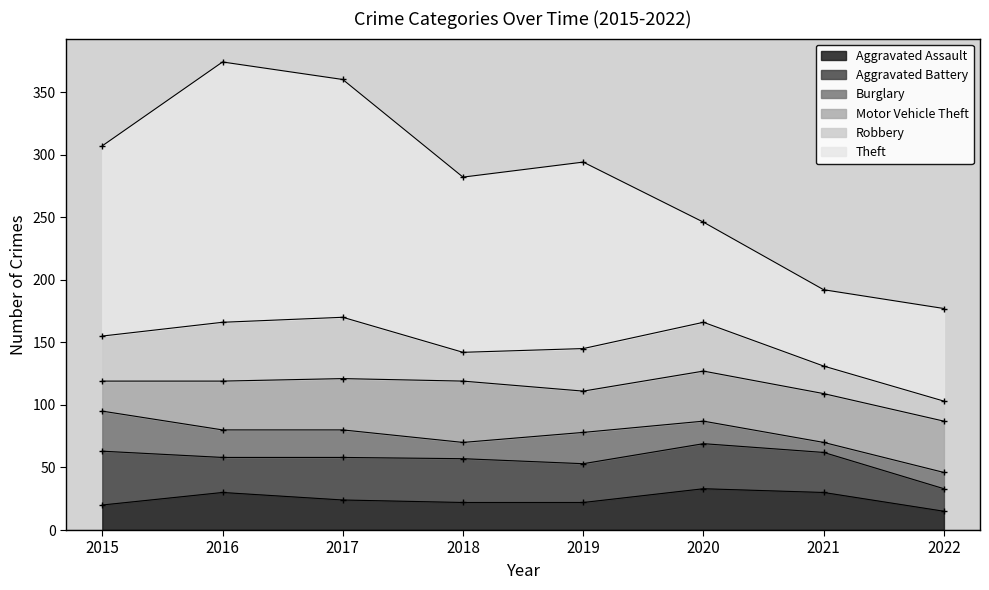

Where is Aggravated Battery nearest to the value 30?

2019